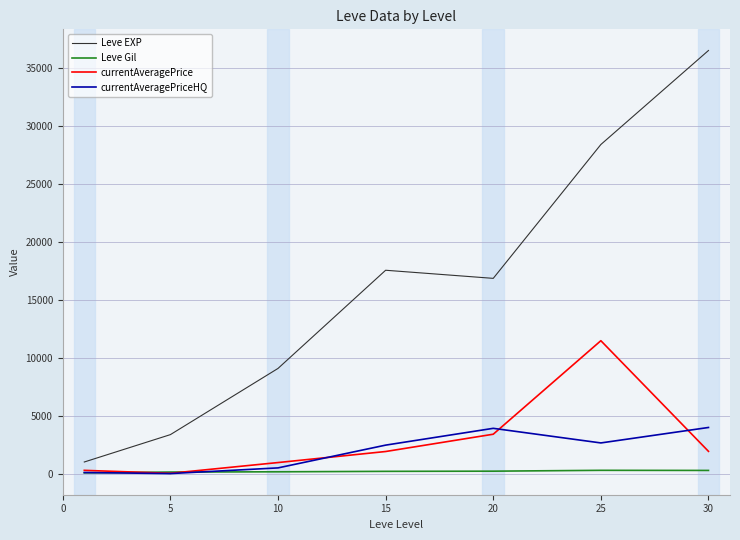

List the series in order of their peak value, highest first.

Leve EXP, currentAveragePrice, currentAveragePriceHQ, Leve Gil